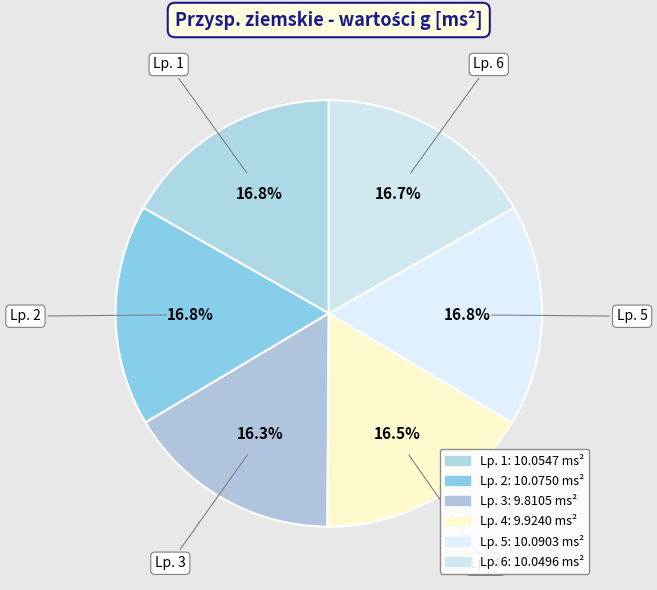

Does Lp. 2 account for over 50% of the chart?

No